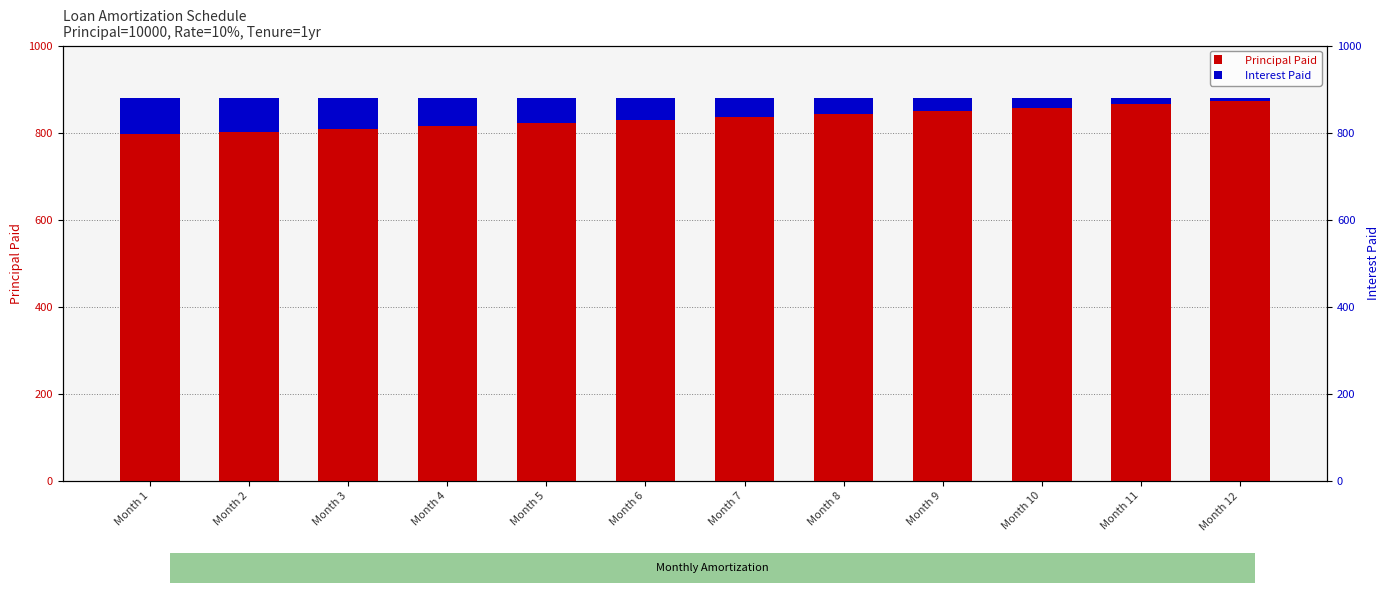

Which series has the largest range (max minus min)?

Interest Paid